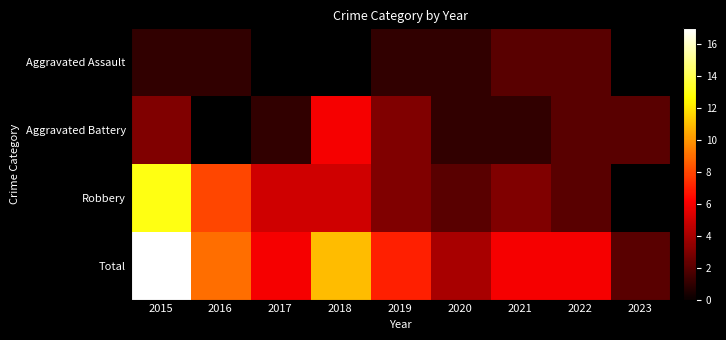

Is the value of Total at 2021 greater than the value of Robbery at 2021?

Yes